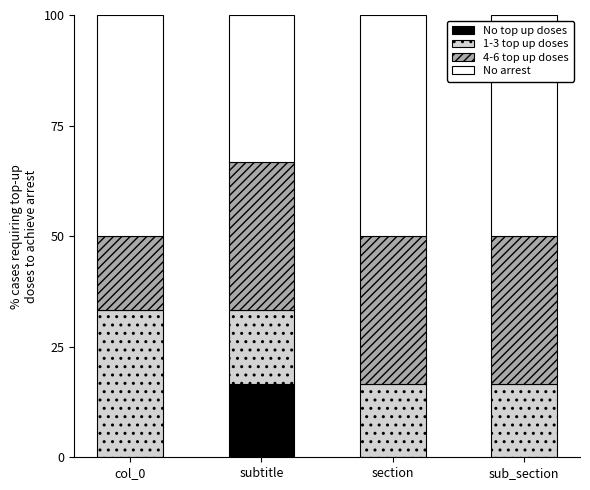

What is the total value across all series at col_0?

100.0